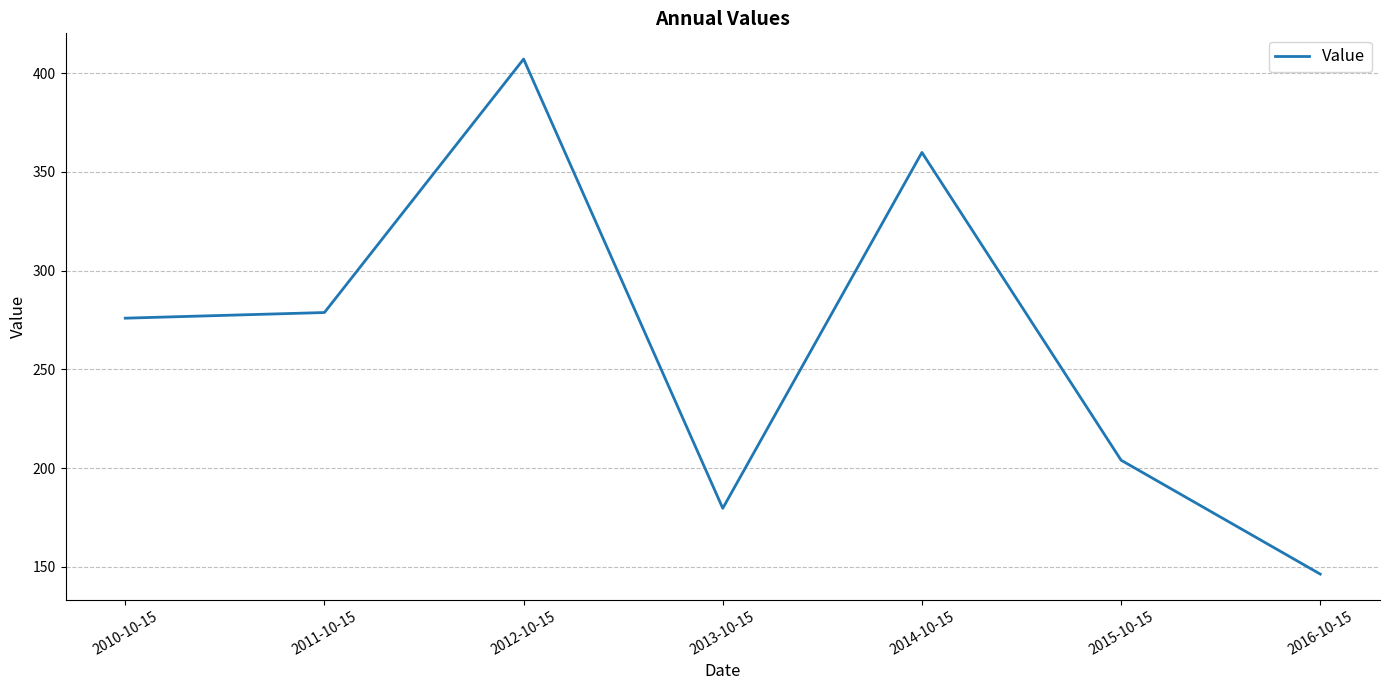

Is this an area chart (filled region under the line)?

No